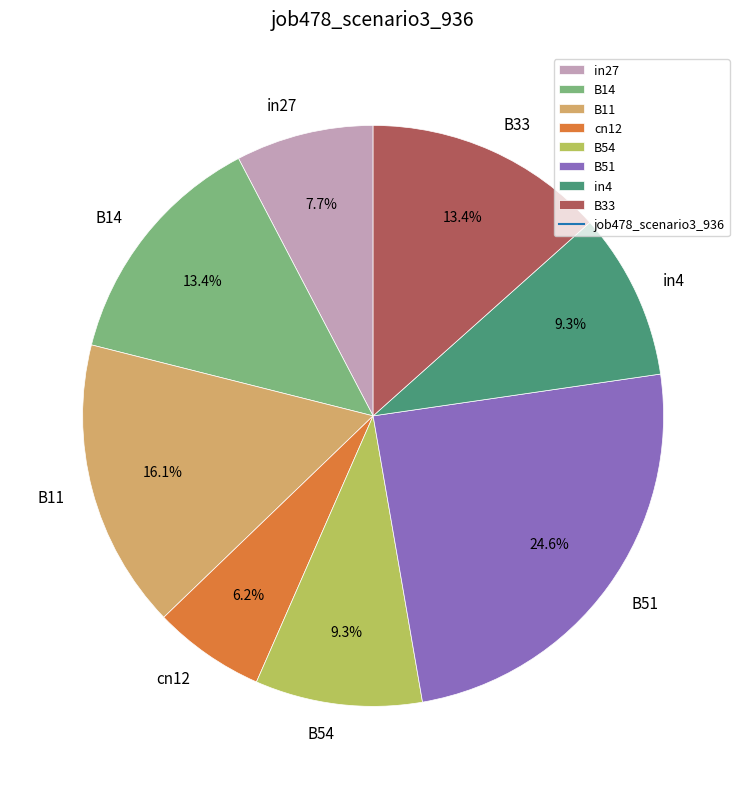

To the nearest percent, what portion does cn12 represent?

6%